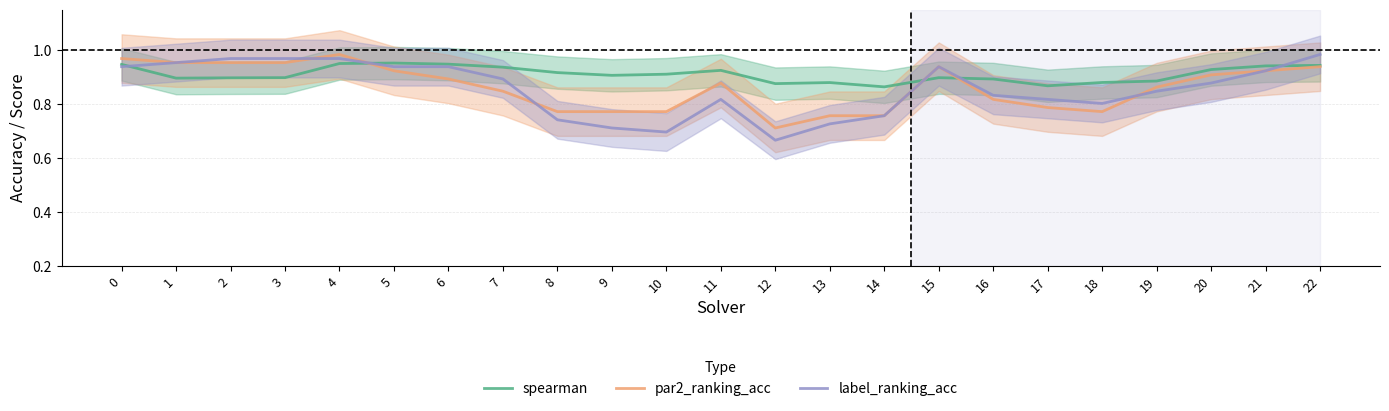

At how many categories does at least one series exceed 0?

23